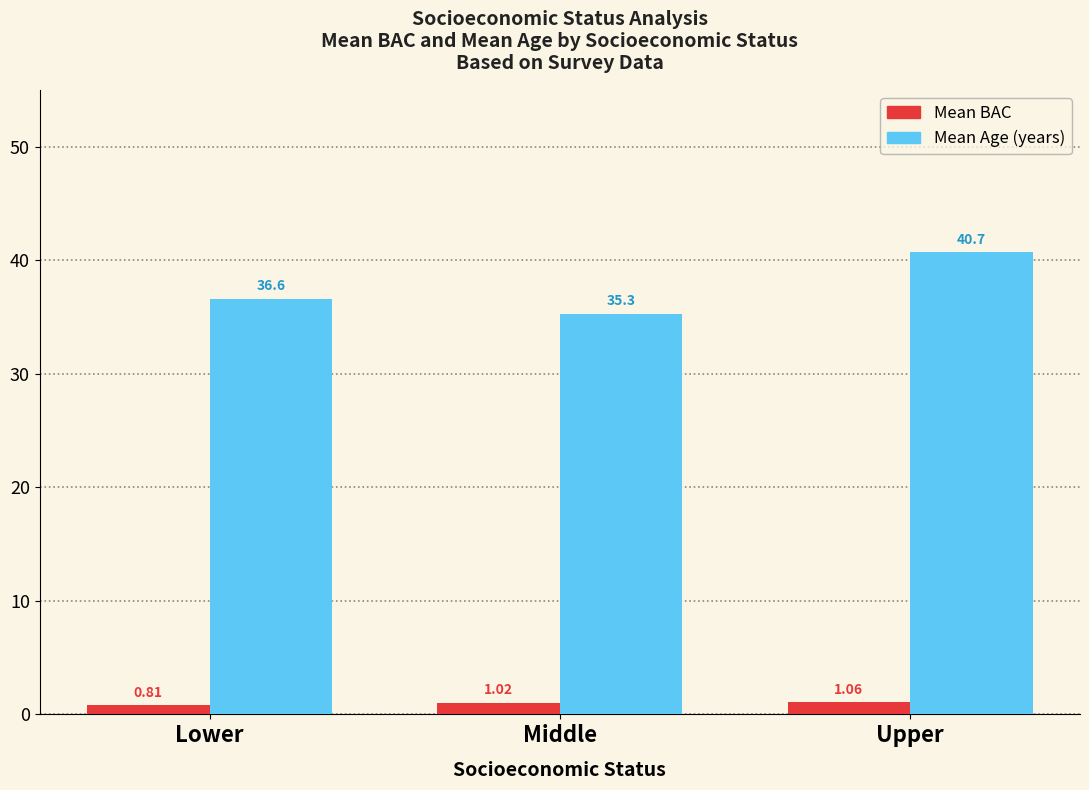

Is the value of Mean Age (years) at Upper greater than the value of Mean BAC at Lower?

Yes